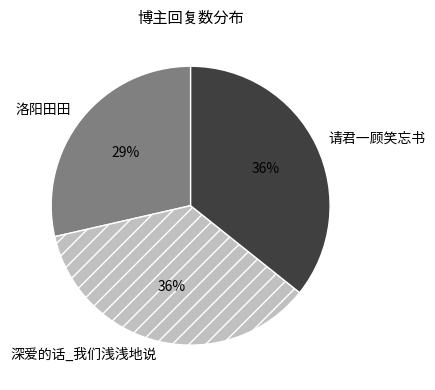

To the nearest percent, what is the average slice percentage?

33%